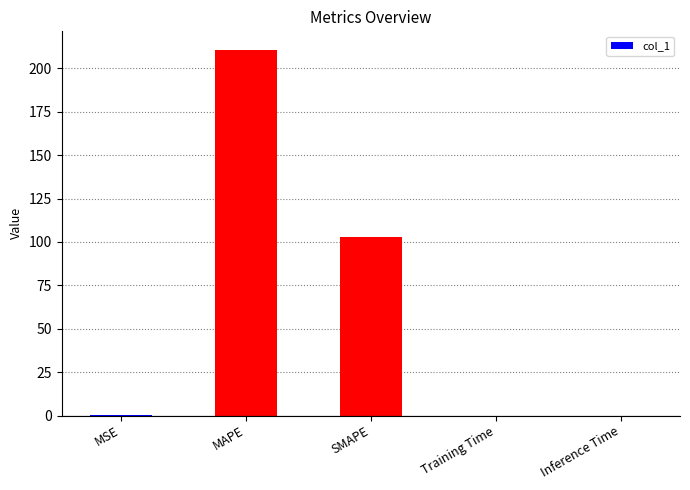

Between Inference Time and MAPE, which is larger?

MAPE